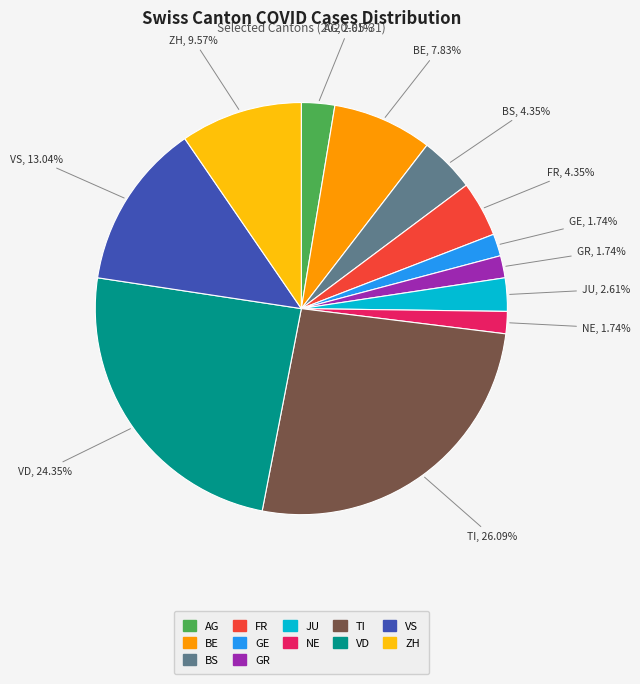

Is there a majority slice in this chart?

No